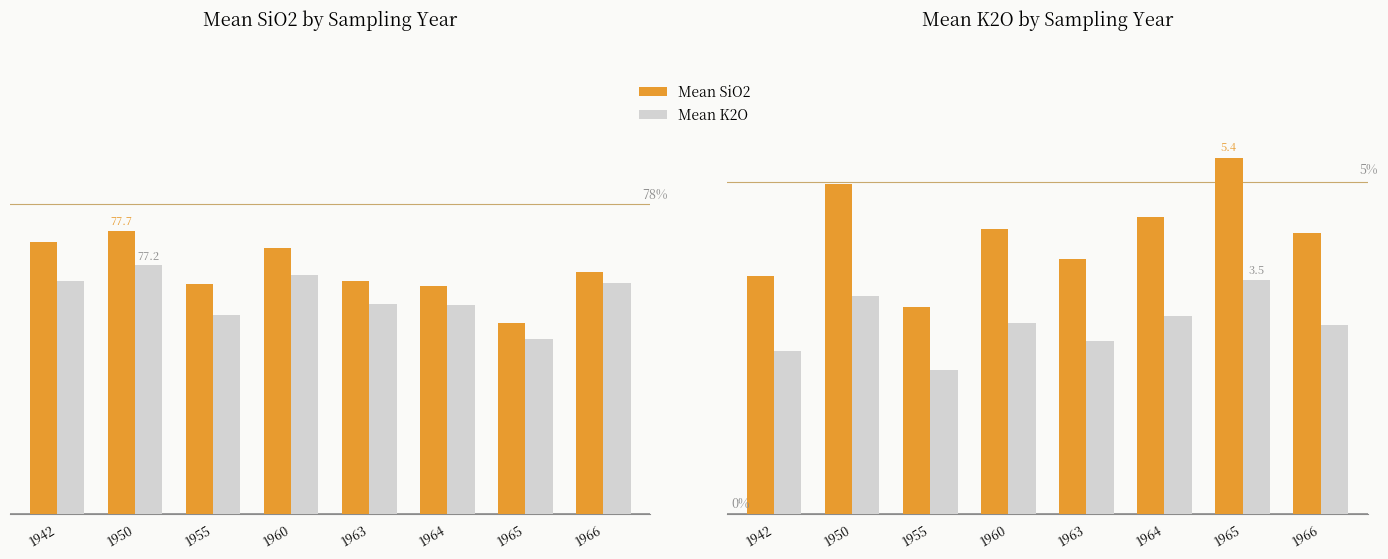

How many bars are there in total?

32